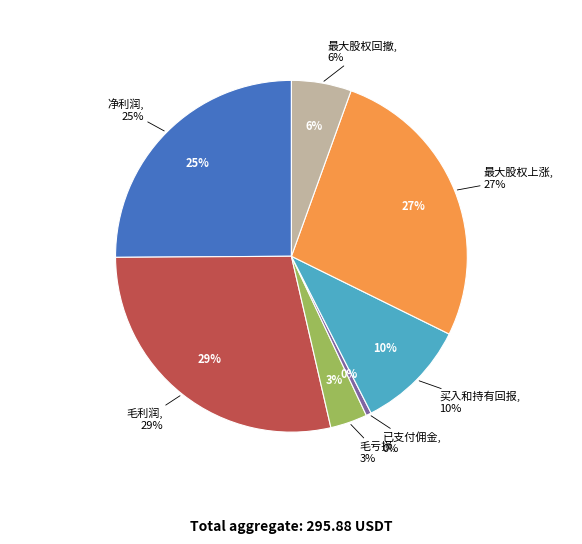

Count the number of slices in the pie.

7